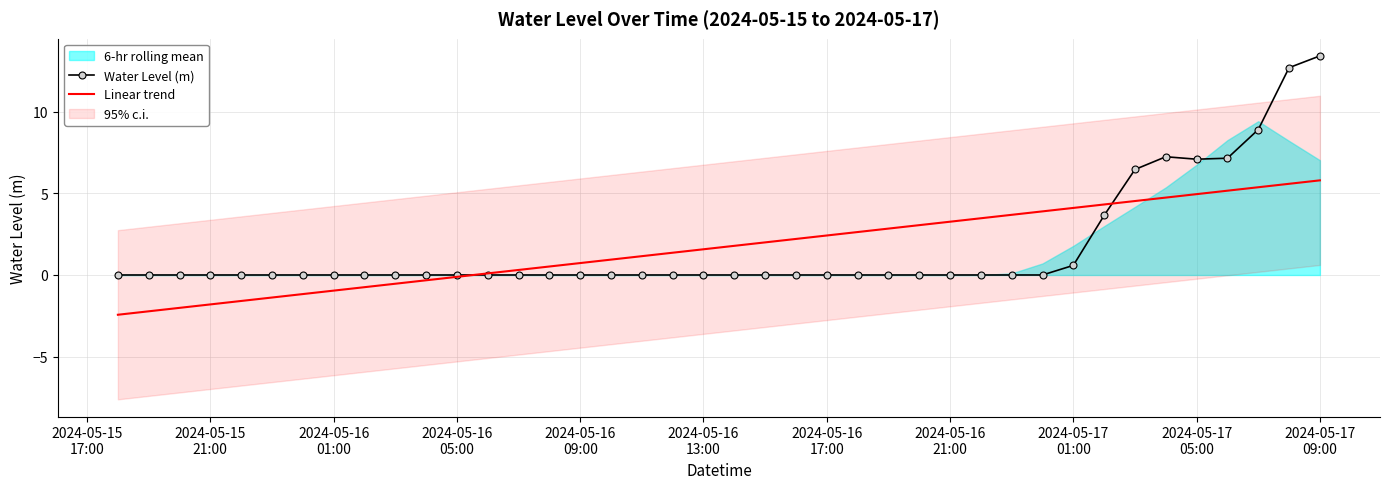

What is the highest value of the Water Level (m) series?

13.4